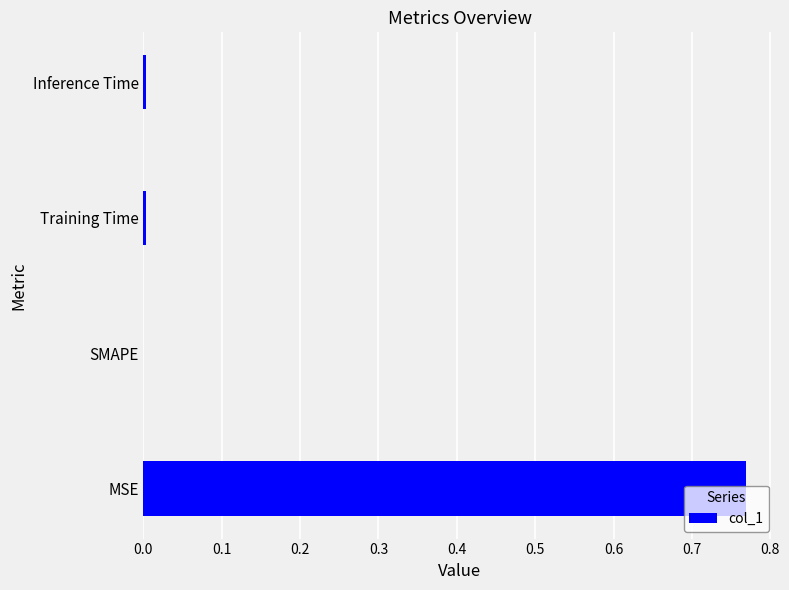

Which has a higher value, Inference Time or MSE?

MSE